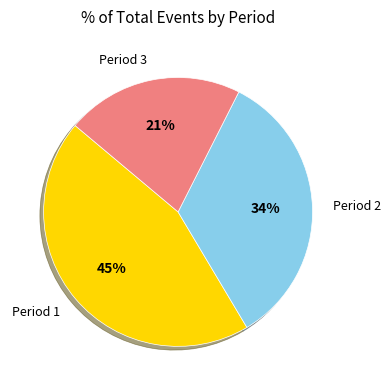

To the nearest percent, what is the average slice percentage?

33%